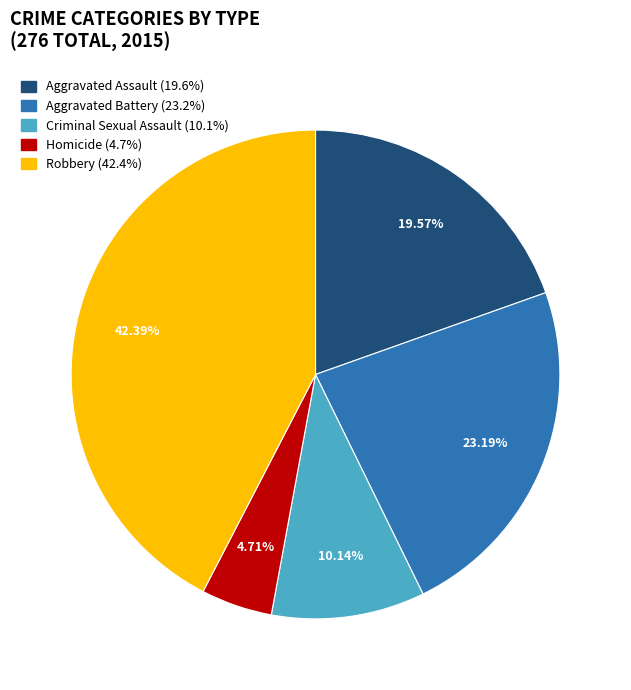

Which slice is the smallest?

Homicide